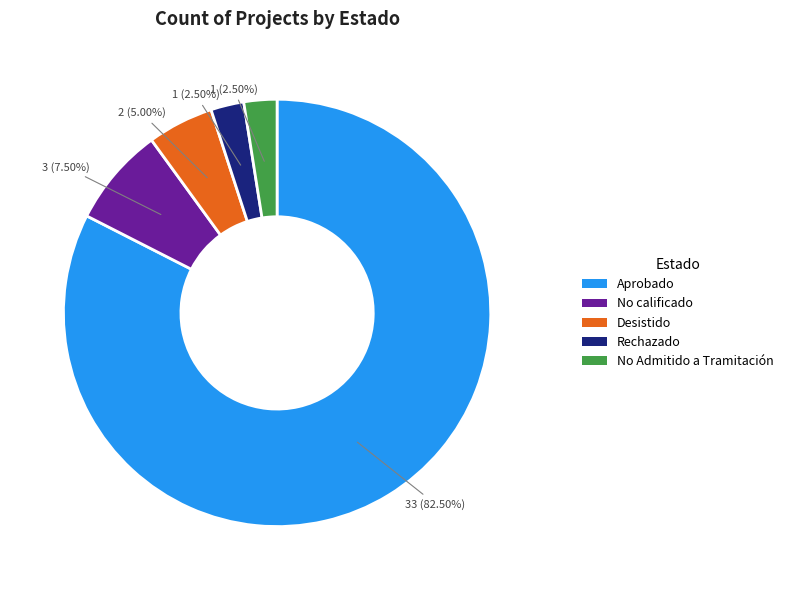

Is there any slice that represents more than half of the pie?

Yes